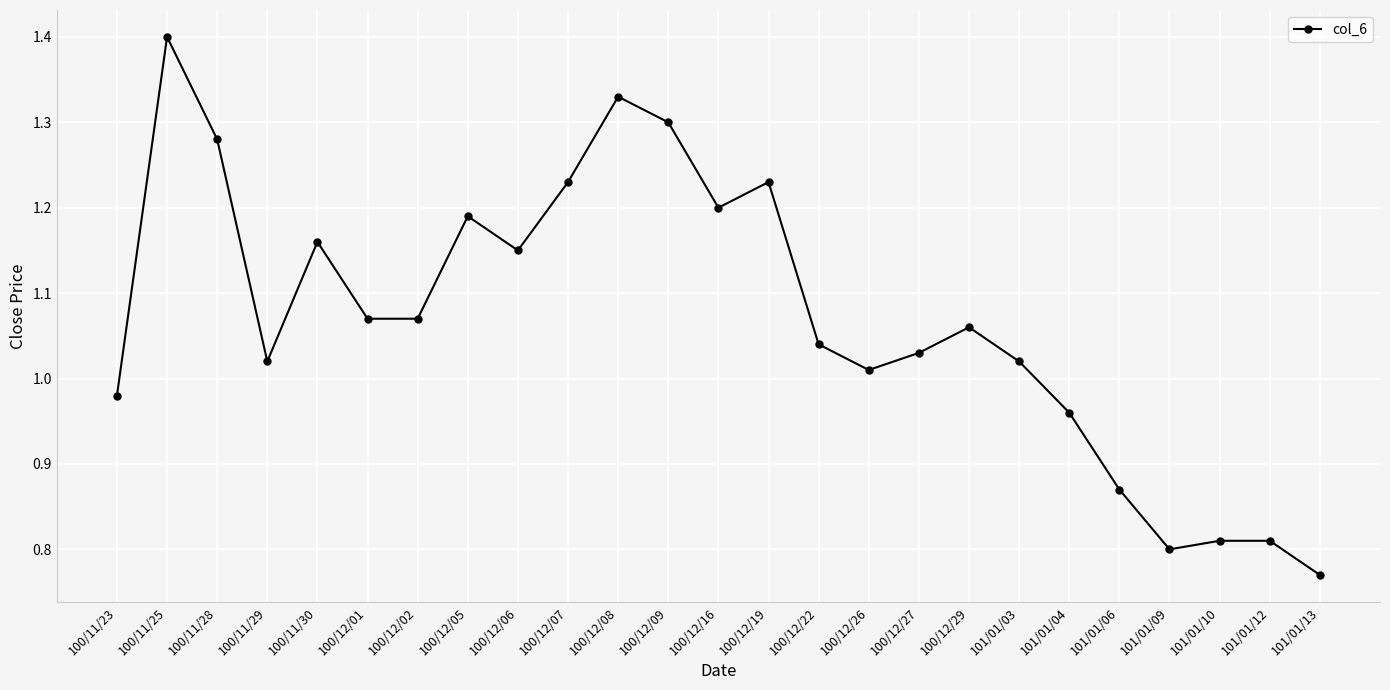

The value at 100/12/29 is 1.8. True or false?

False